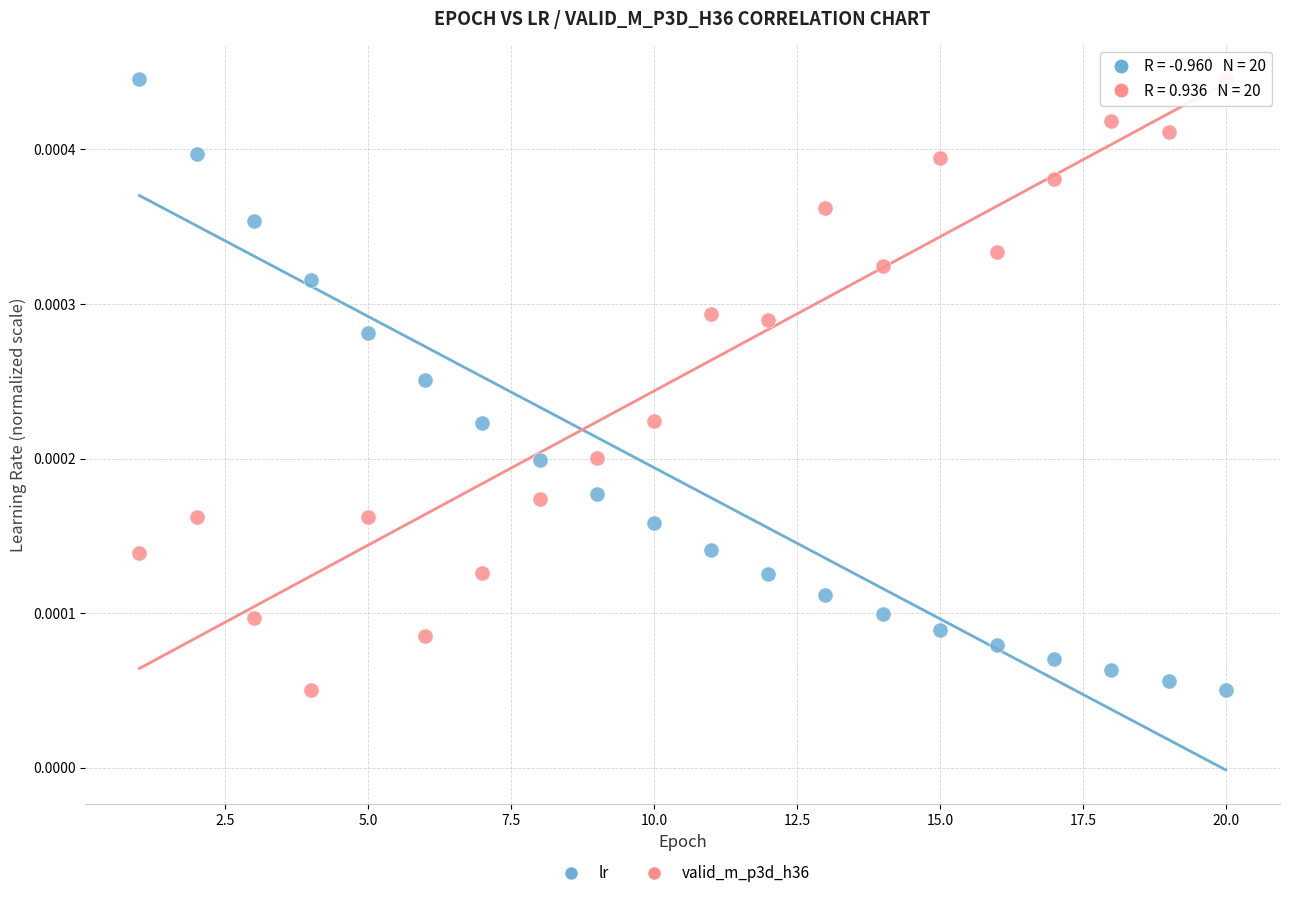

Across all data points, what is the range of X values (max minus min)?

19.0